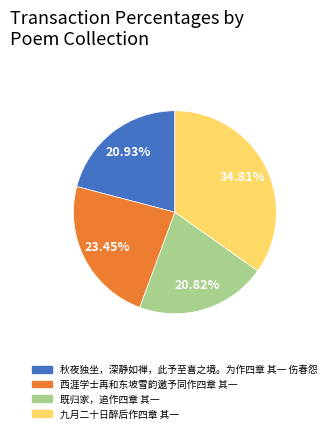

How many slices are in this pie chart?

4